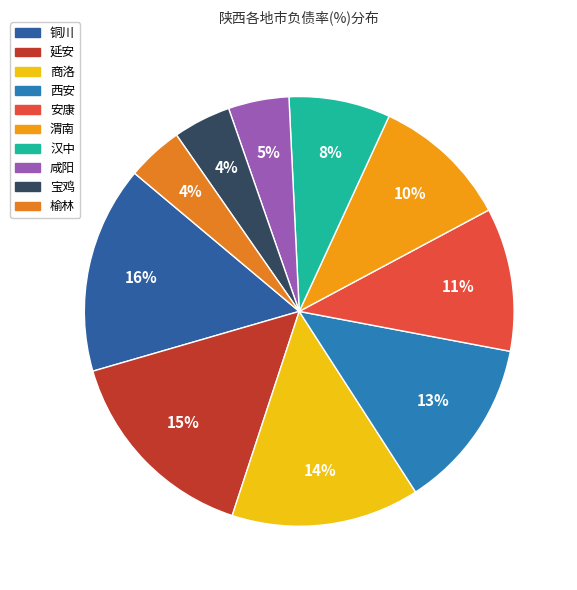

How much of the chart is everything except 西安?

87.1%